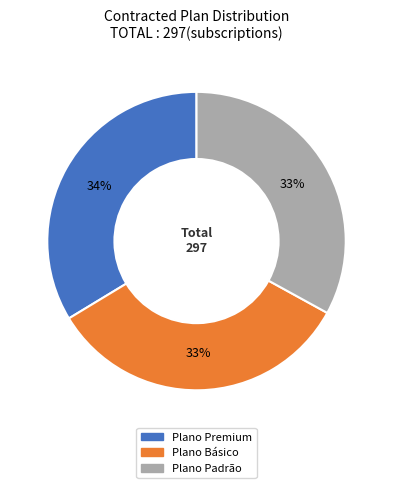

To the nearest percent, what portion does Plano Premium represent?

34%